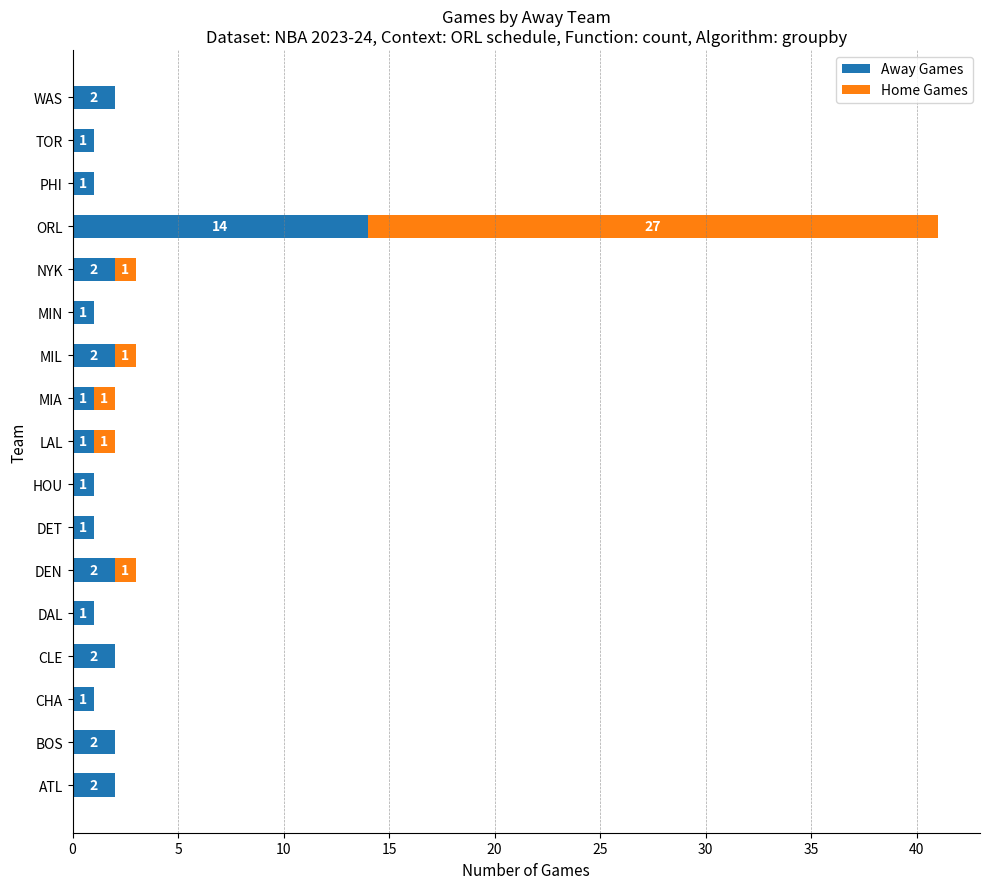

At which category is the sum across all series the highest?

ORL